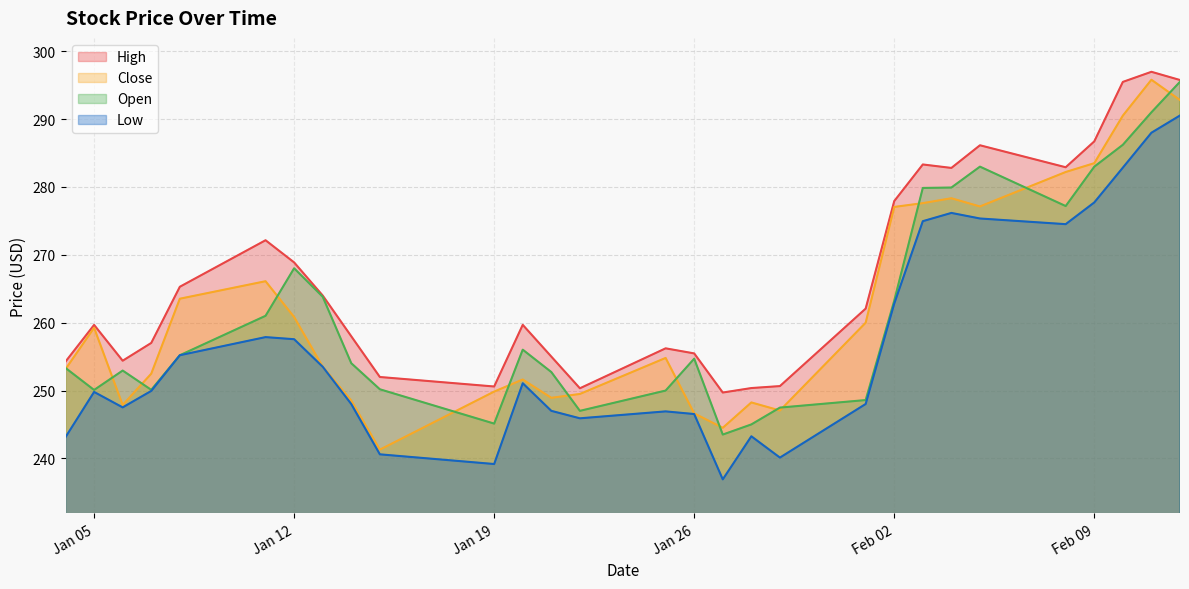

How many values in the High series exceed 259?

16